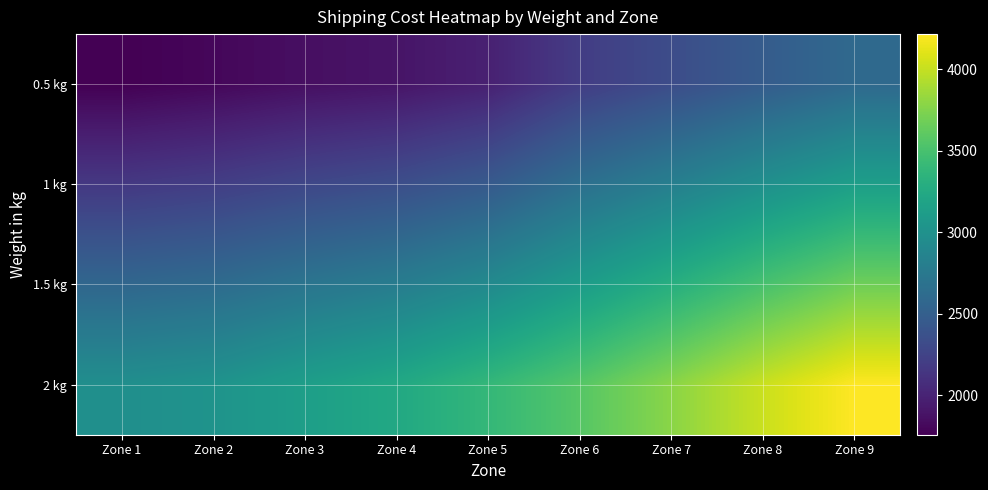

Rank the series by their maximum value, from lowest to highest.

0.5 kg, 1 kg, 1.5 kg, 2 kg